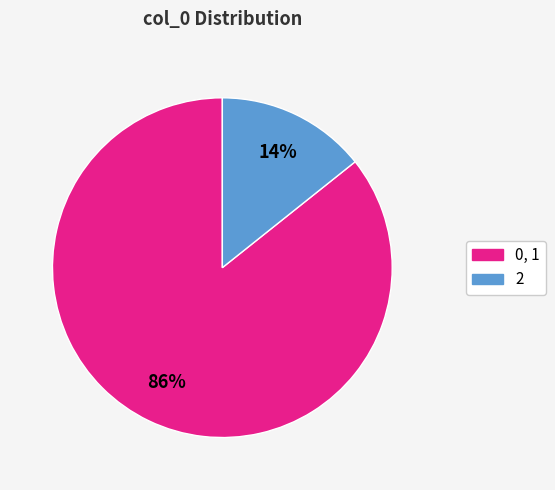

Count the number of slices in the pie.

2